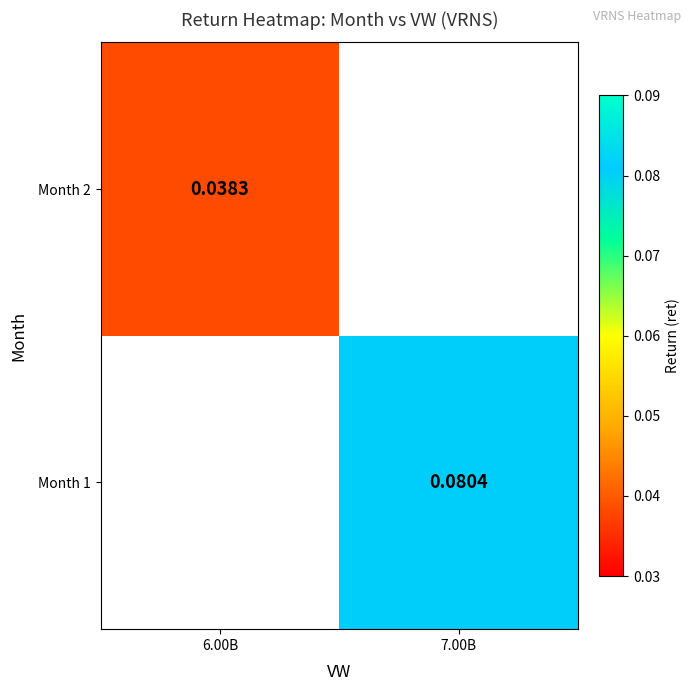

Which series has the largest range (max minus min)?

Month 2